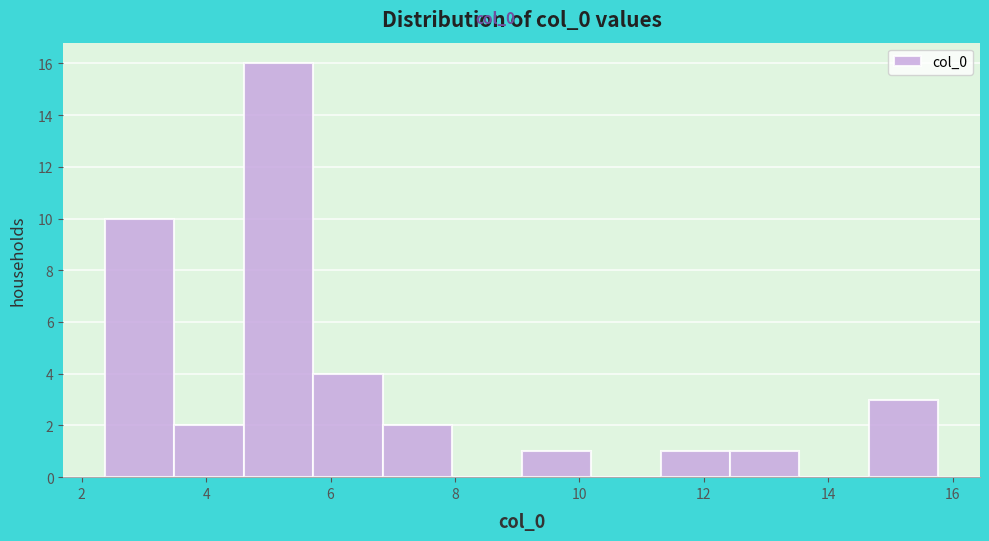

Reading left to right, transcribe this chart: for each bar, give the range it covers on the x-axis and its height. Neither the bar edges nor the heights are printed on the chart, so give them approximately, as read against the axes.

2.4 to 3.4: 10
3.4 to 4.6: 2
4.6 to 5.8: 16
5.8 to 6.8: 4
6.8 to 8.0: 2
8.0 to 9.0: 0
9.0 to 10.2: 1
10.2 to 11.4: 0
11.4 to 12.4: 1
12.4 to 13.6: 1
13.6 to 14.6: 0
14.6 to 15.8: 3